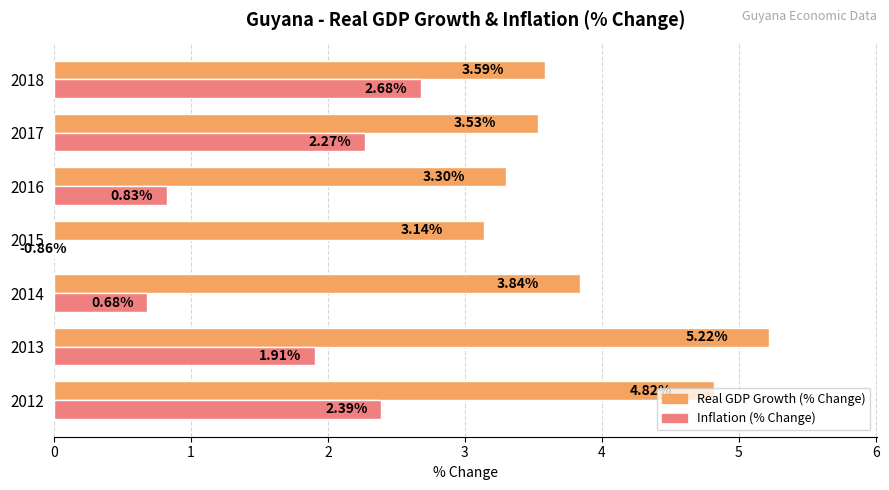

The Inflation (% Change) series shows 1.1 at 2. True or false?

False